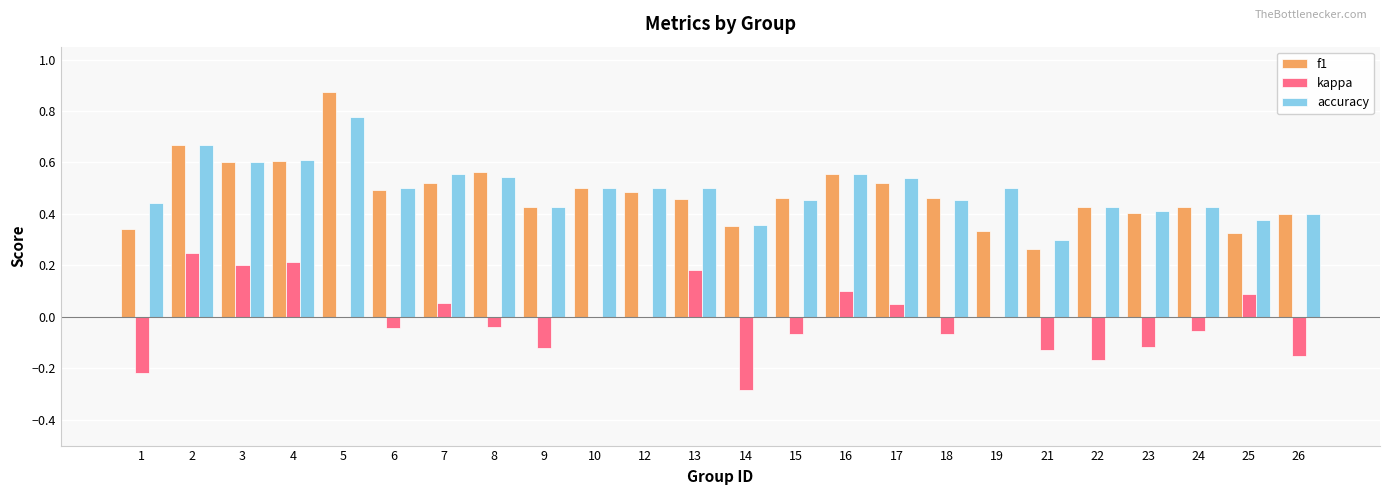

What is the sum of the f1 values at 5 and 4?

1.5